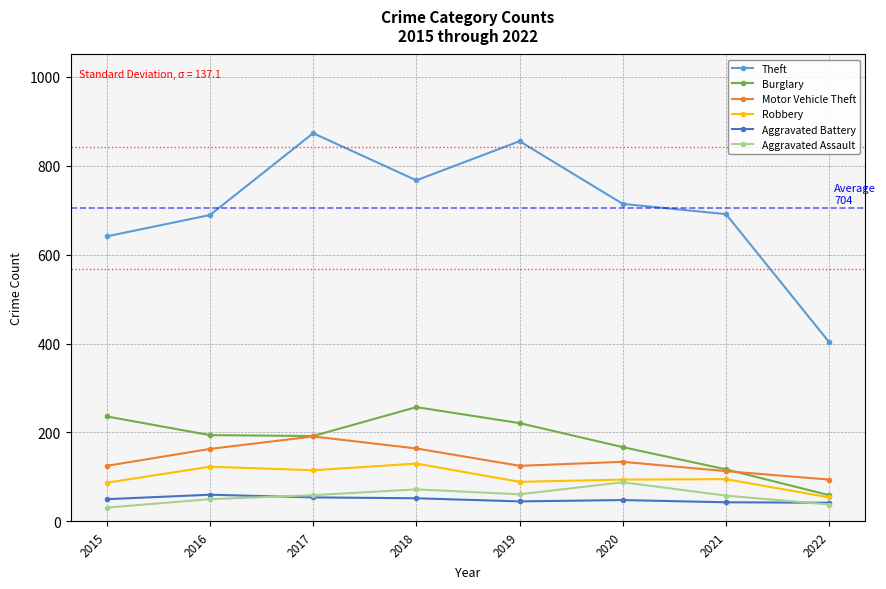

What is the total value across all series at 2019?

1396